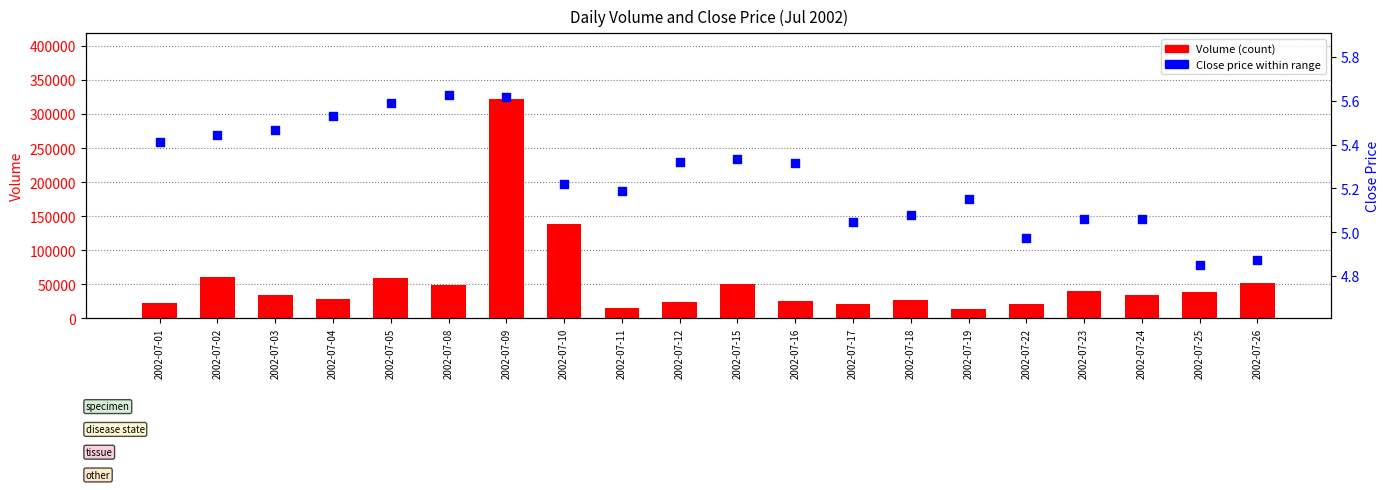

What is the total value across all series at 2002-07-23?

40166.1